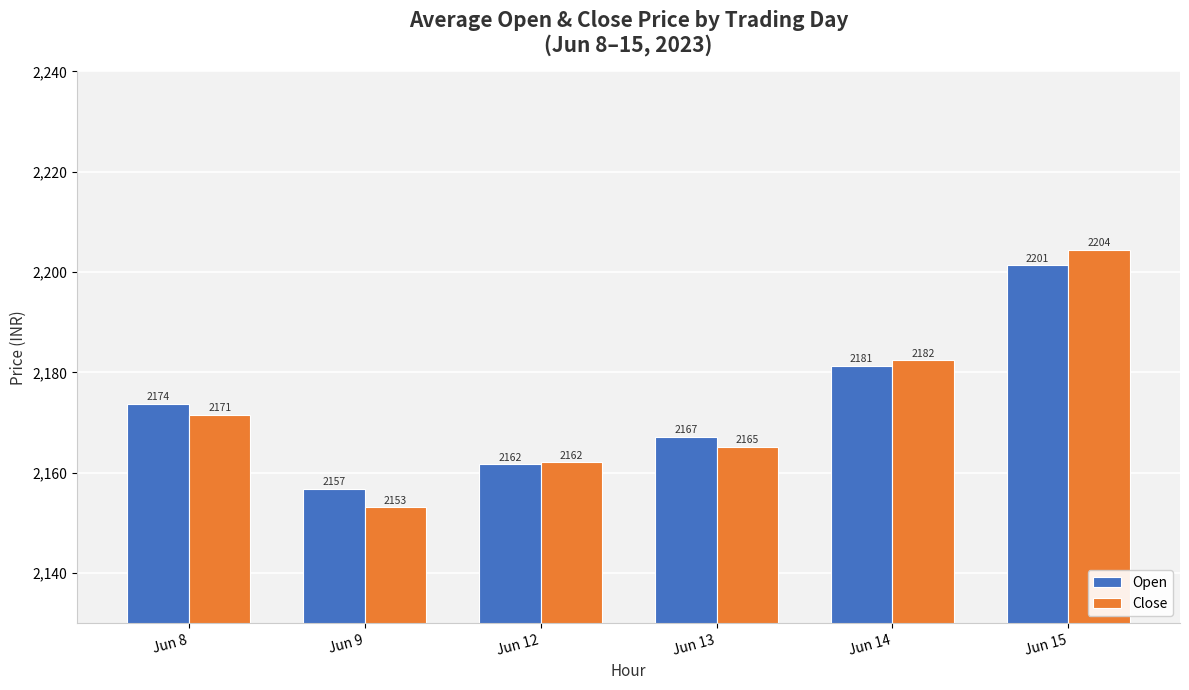

List the labels in order of Open value, largest first.

Jun 15, Jun 14, Jun 8, Jun 13, Jun 12, Jun 9